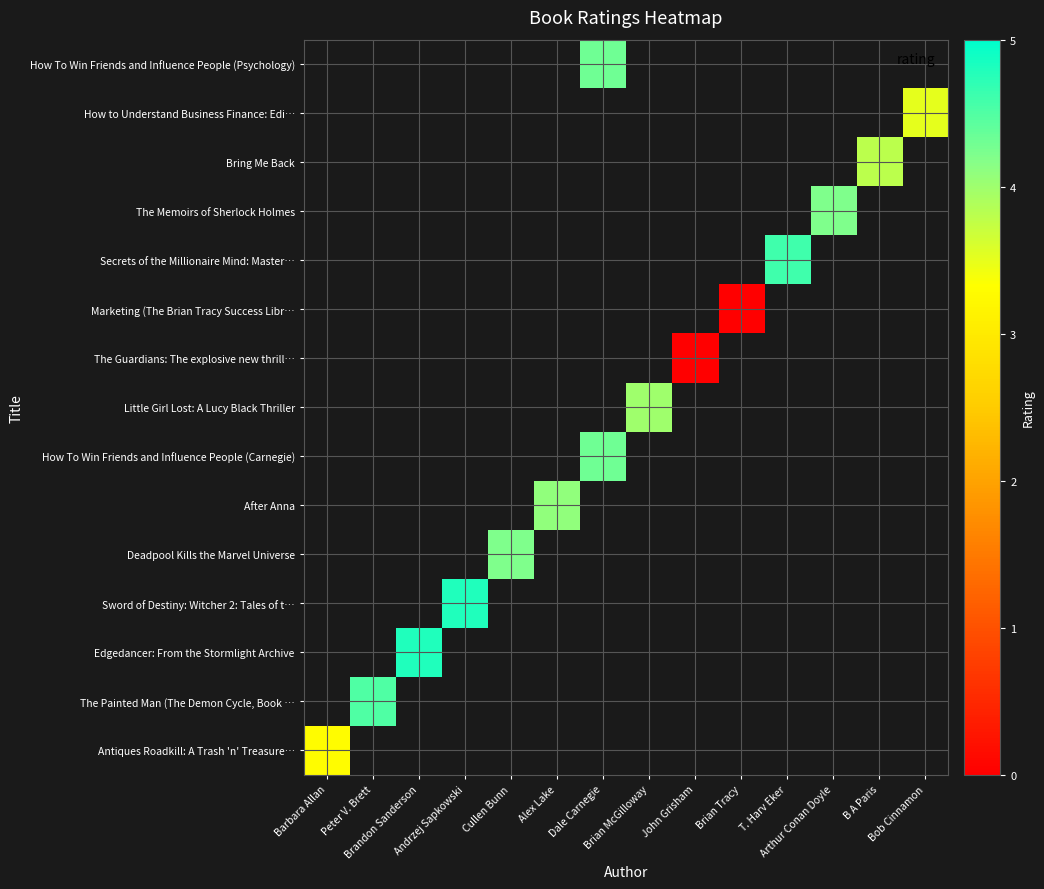

Which label corresponds to the smallest value in the chart?

John Grisham